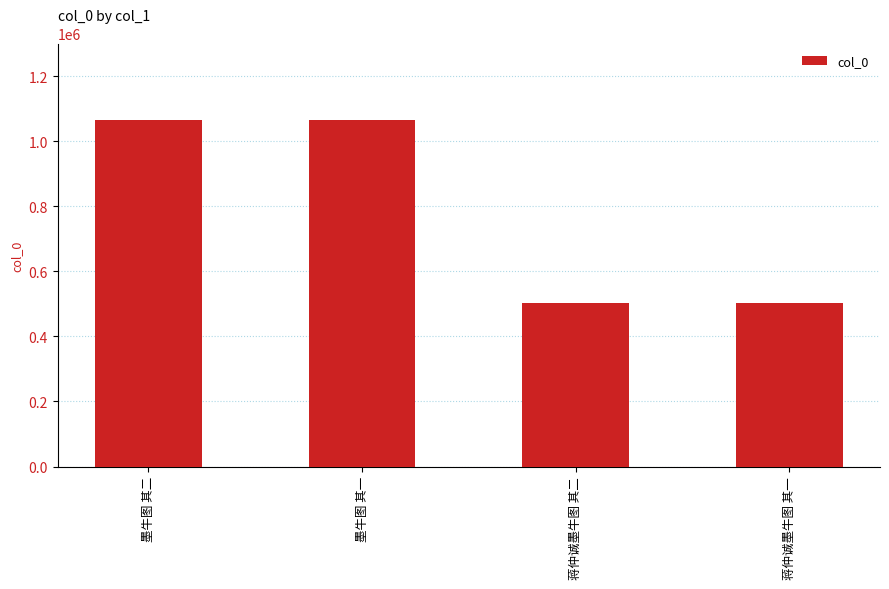

What is the sum of the values at 墨牛图 其二 and 蒋仲诚墨牛图 其二?

1567606